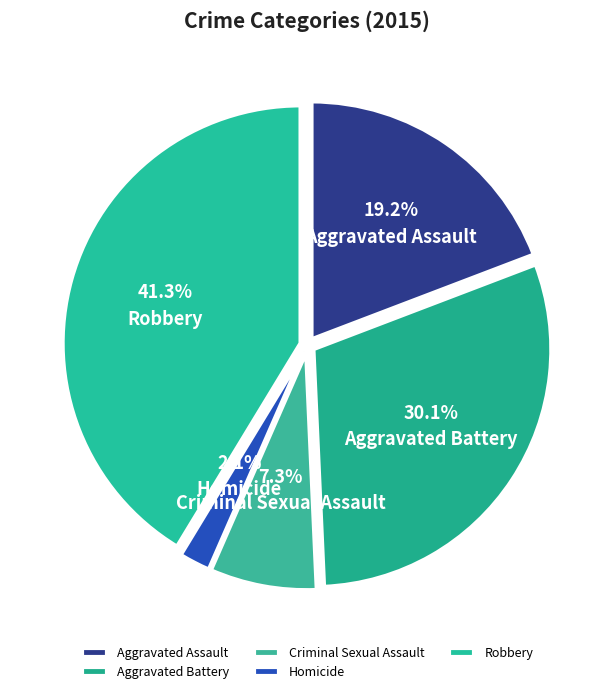

To the nearest percent, what is the difference between the Aggravated Assault and Robbery slice percentages?

22%